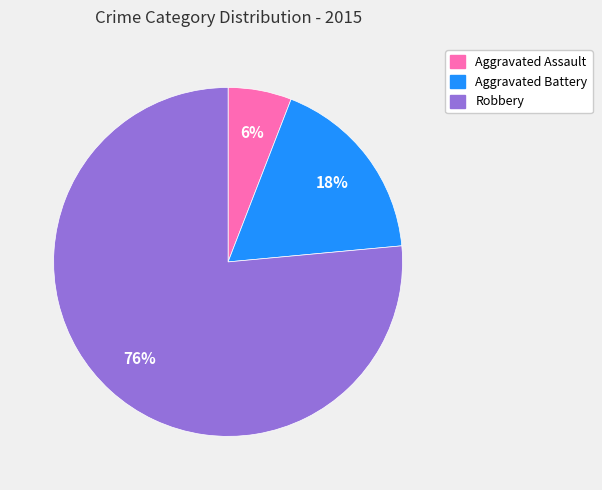

What percentage is the Aggravated Battery slice, to the nearest percent?

18%